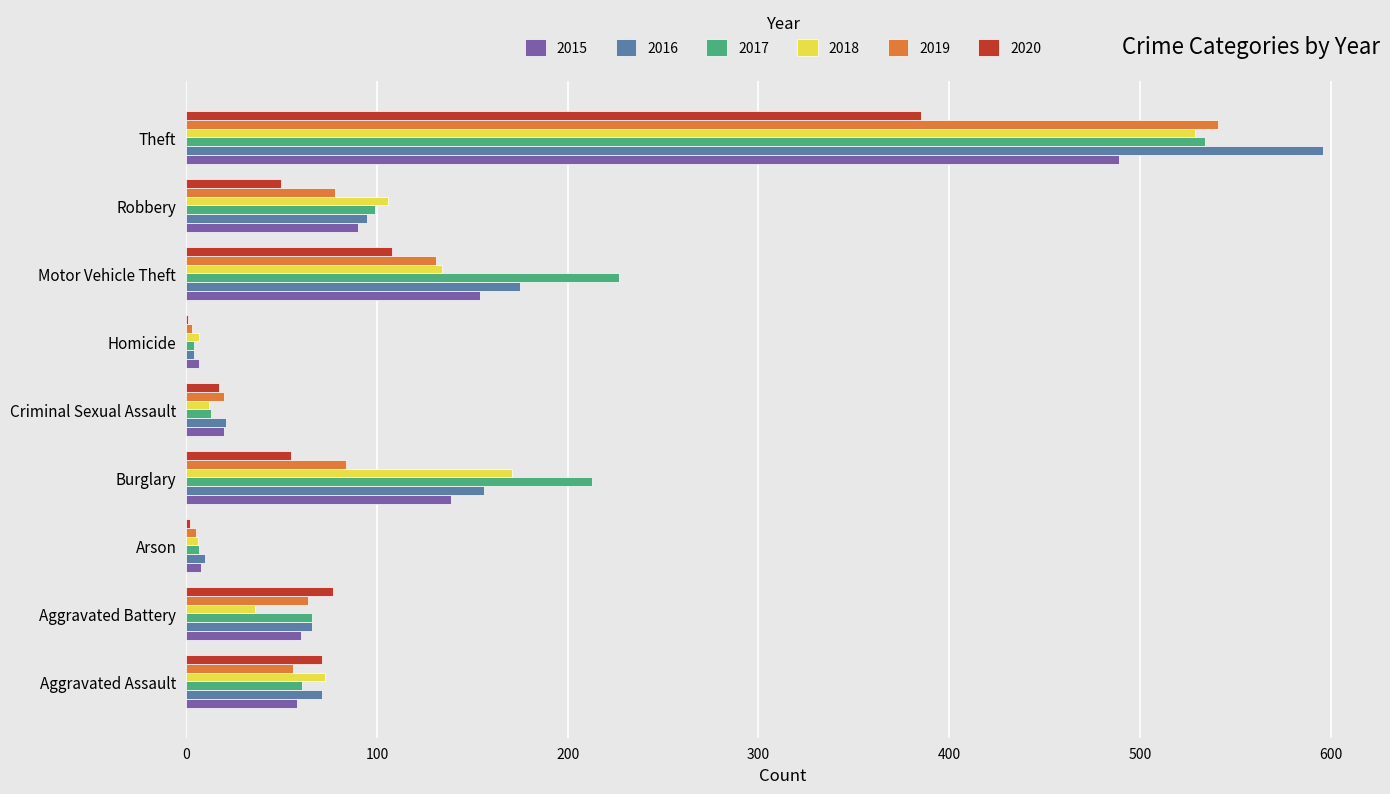

Read the 2017 value at Burglary.

213